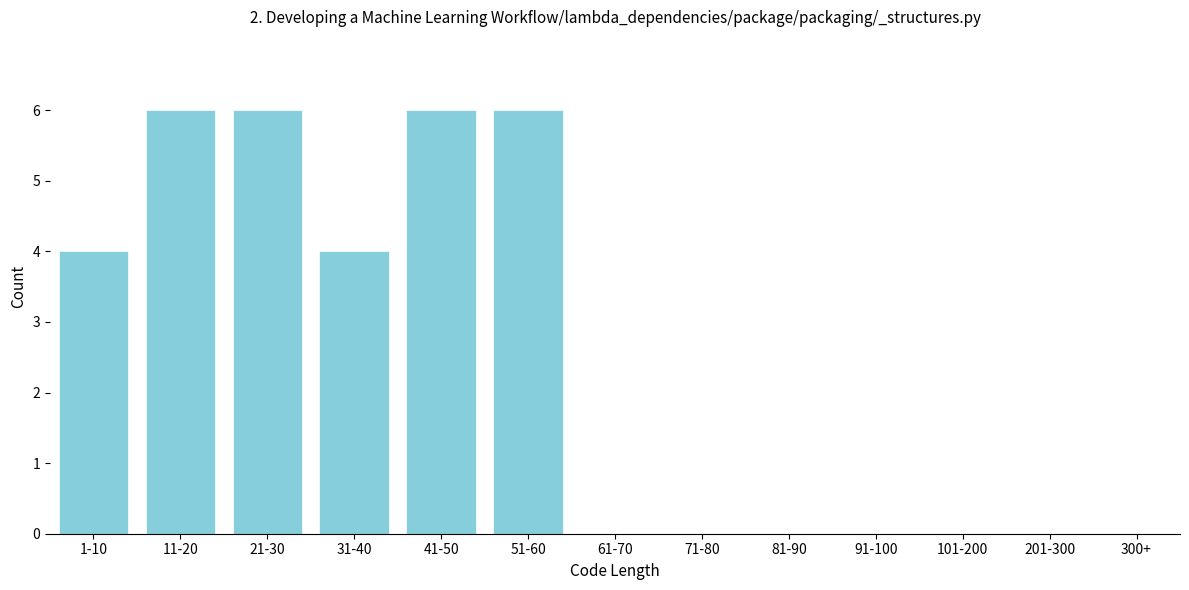

Reading left to right, what are all the values shown in this chart?

1-10=4	11-20=6	21-30=6	31-40=4	41-50=6	51-60=6	61-70=0	71-80=0	81-90=0	91-100=0	101-200=0	201-300=0	300+=0